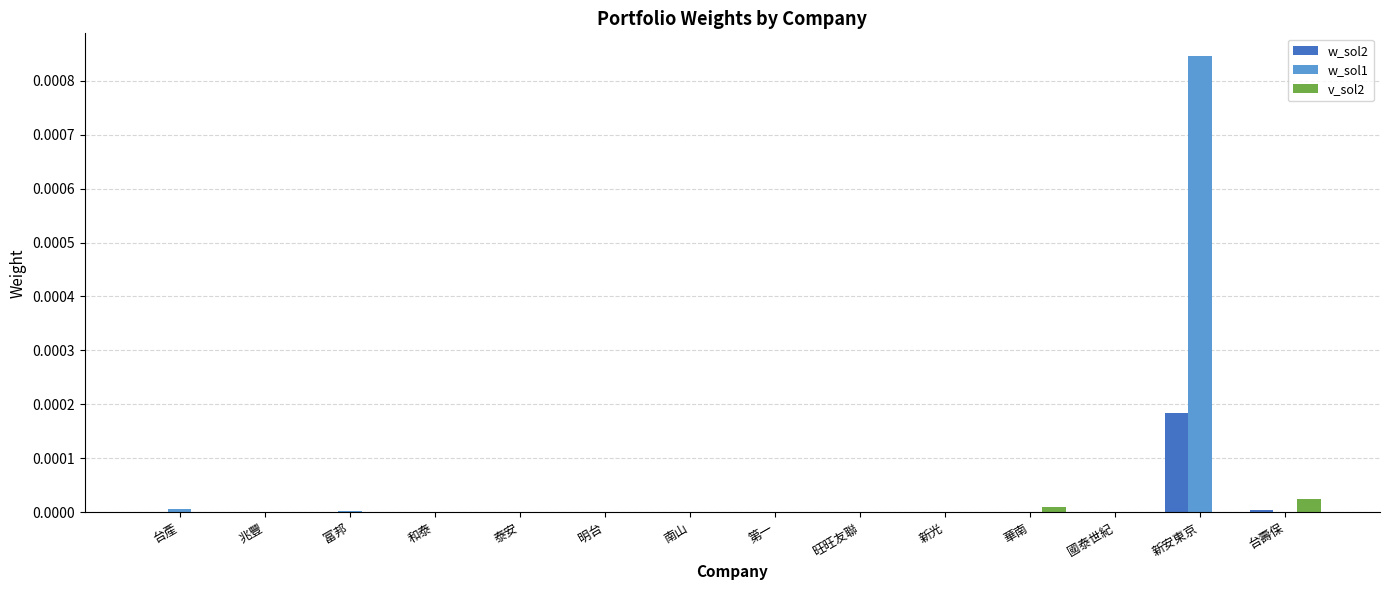

Is it true that w_sol1 equals 0.0 at 新光?

True